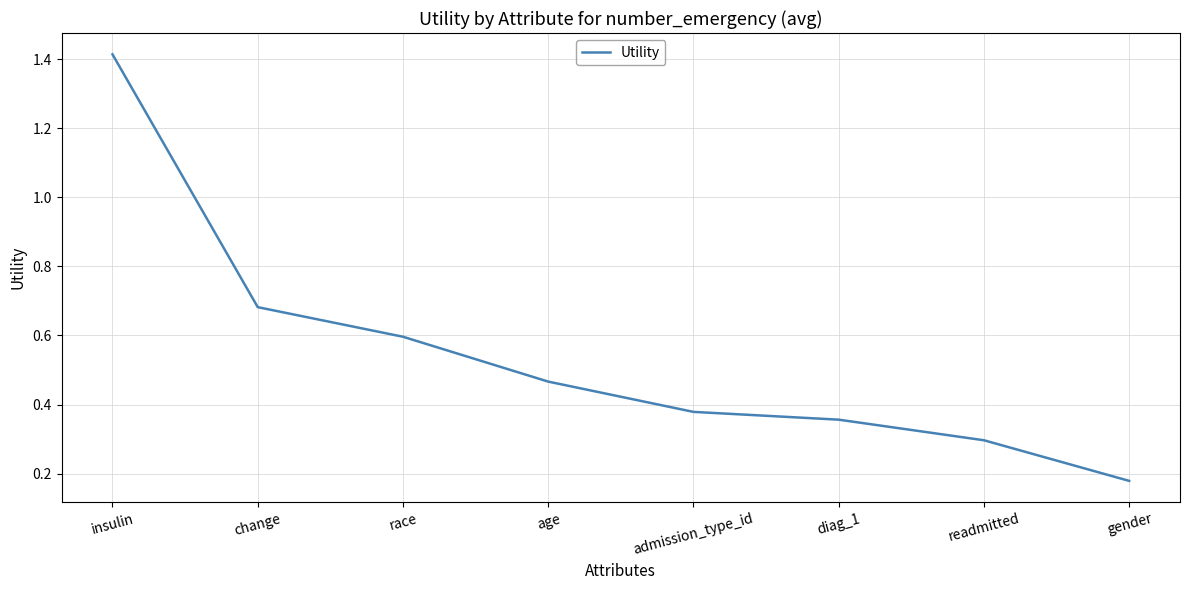

What is the difference between the maximum and minimum values?

1.2